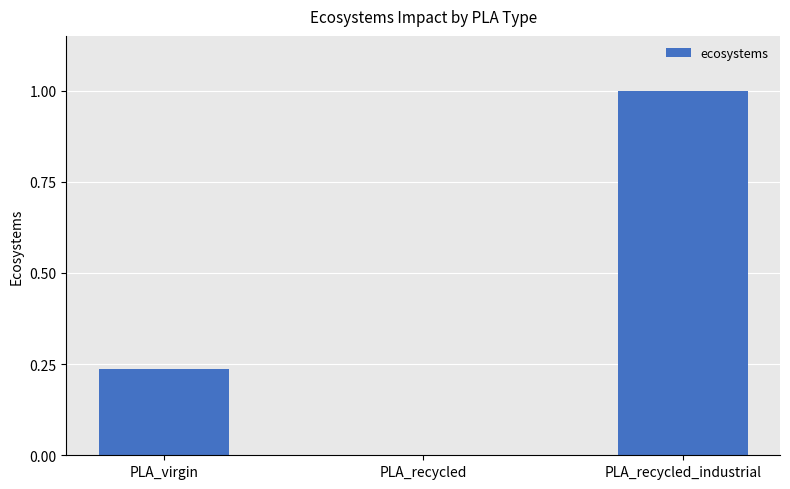

True or false: the data shows -0.7 at PLA_recycled.

False